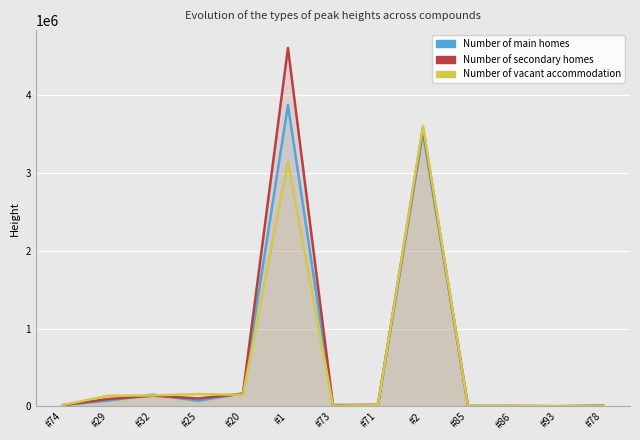

True or false: Number of main homes has more than 0 interior local peaks.

True